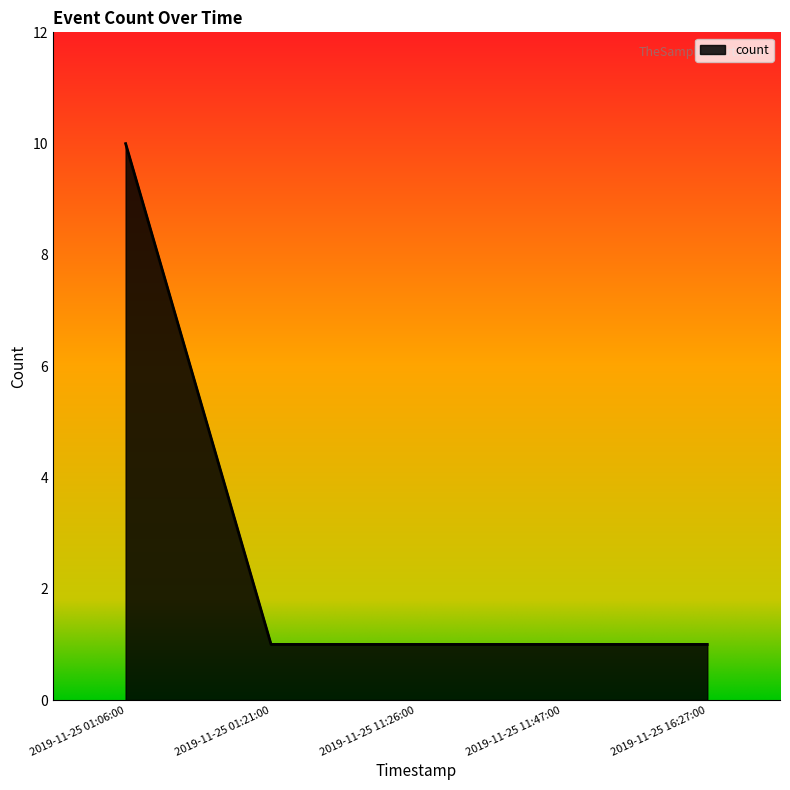

What is the smallest value displayed?

1